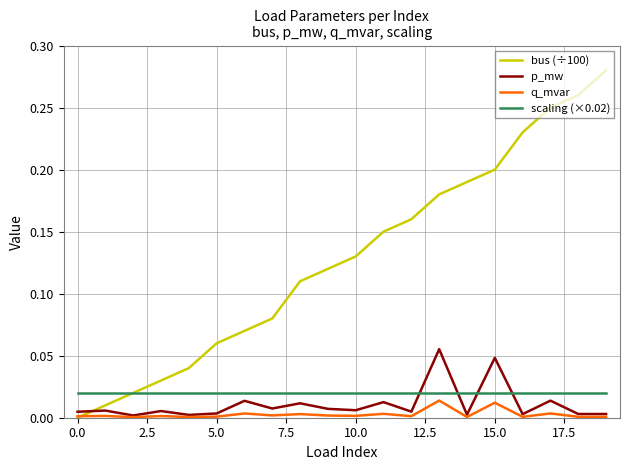

How many intersections are there between bus (÷100) and p_mw?

1